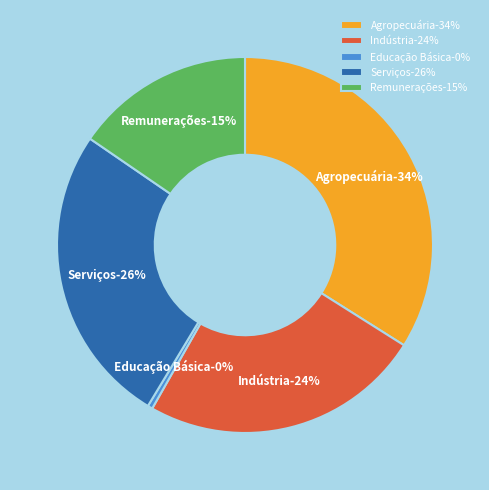

Which has a higher value, Agropecuária or Indústria?

Agropecuária